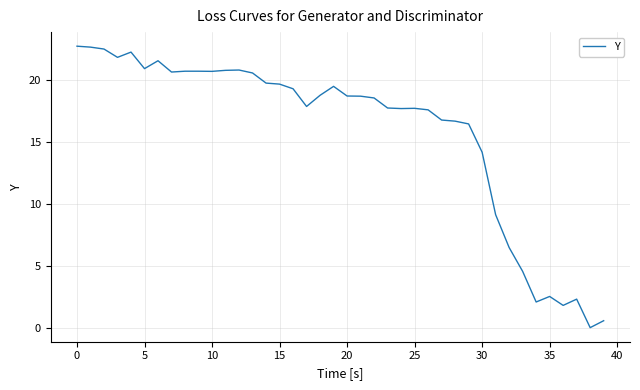

What is the greatest value displayed?

22.7